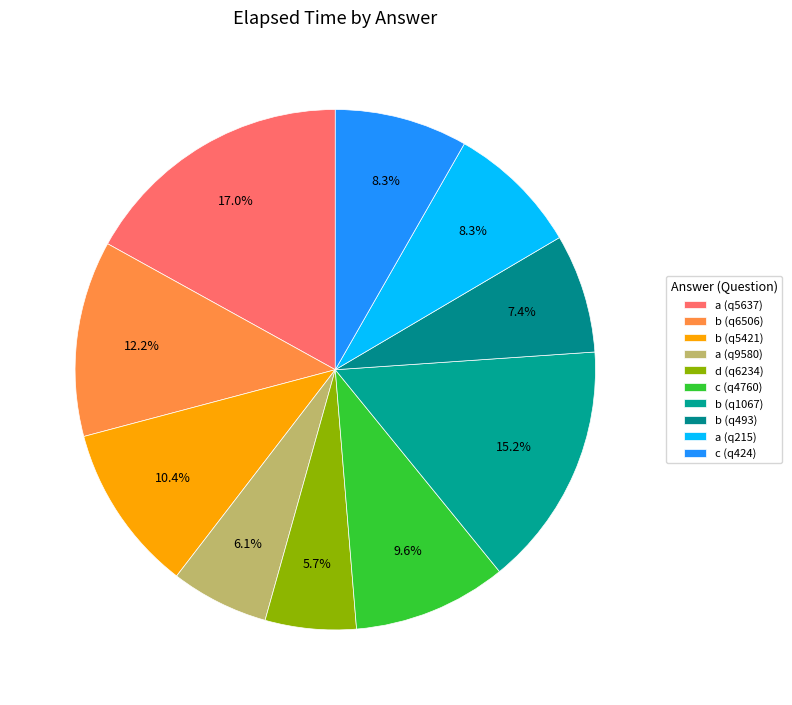

Is it true that a (q5637) is 17% of the pie?

True